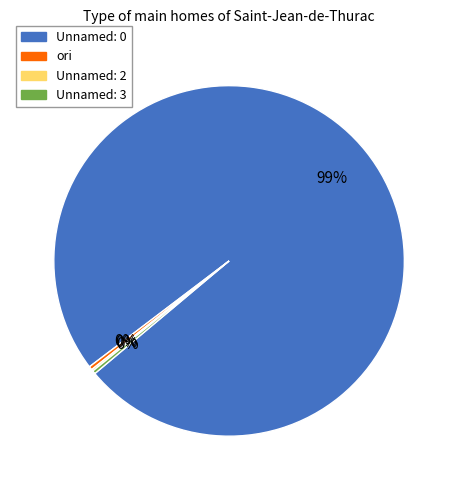

To the nearest percent, what is the average slice percentage?

25%